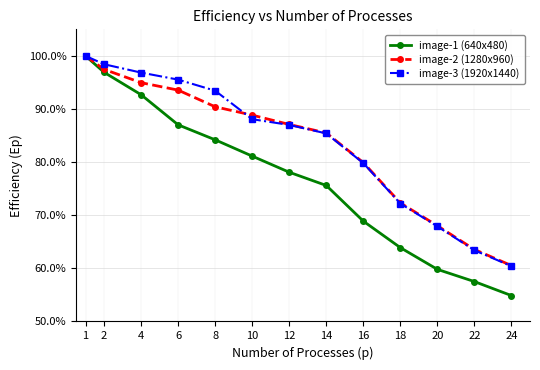

What are all the series names shown in the legend?

image-1 (640x480), image-2 (1280x960), image-3 (1920x1440)